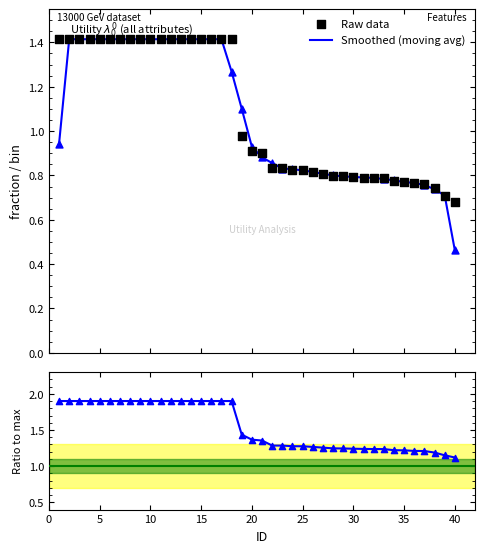

What is the highest value of the Smoothed (moving avg) series?

1.4